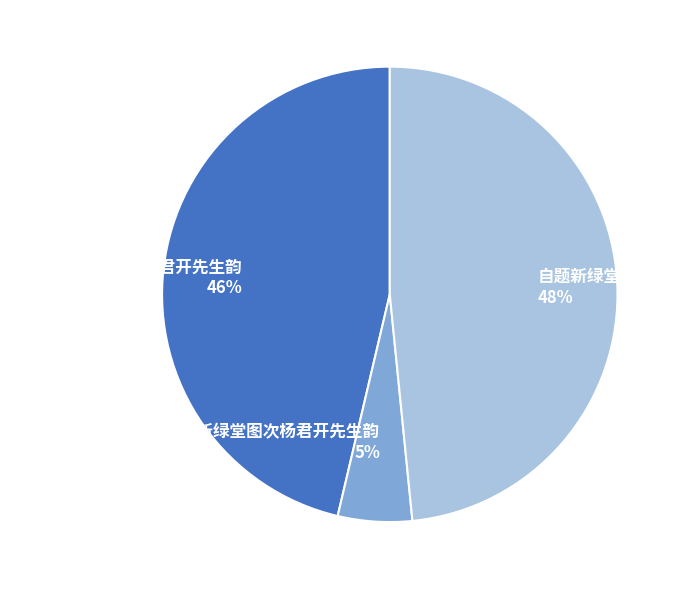

To the nearest percent, what percentage of the pie is 自题新绿堂图，次杨君开先生韵?

46%